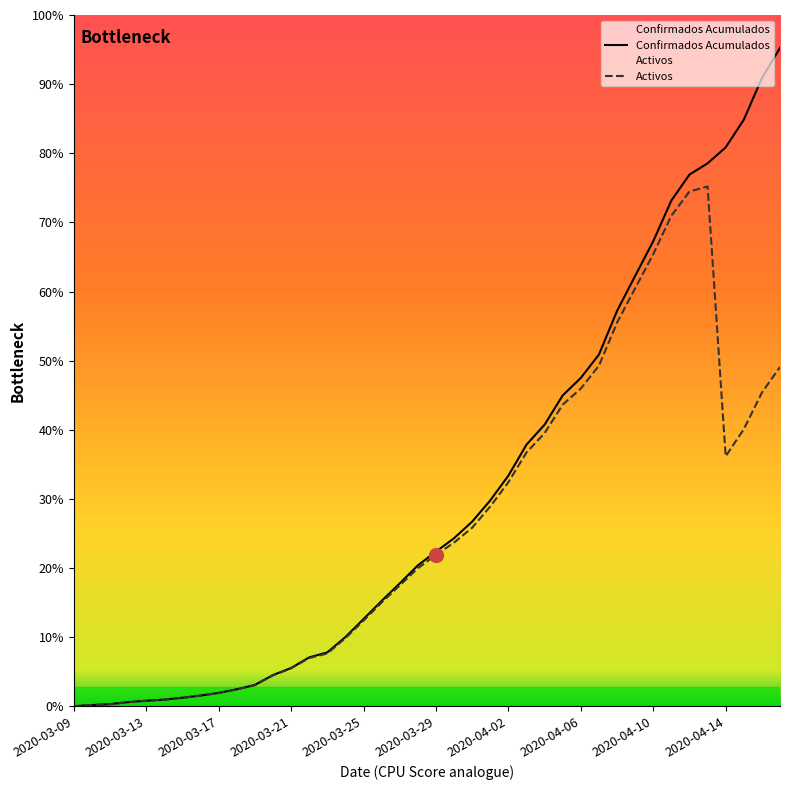

Between 2020-03-26 and 2020-04-16, which series saw the biggest shift?

Confirmados Acumulados